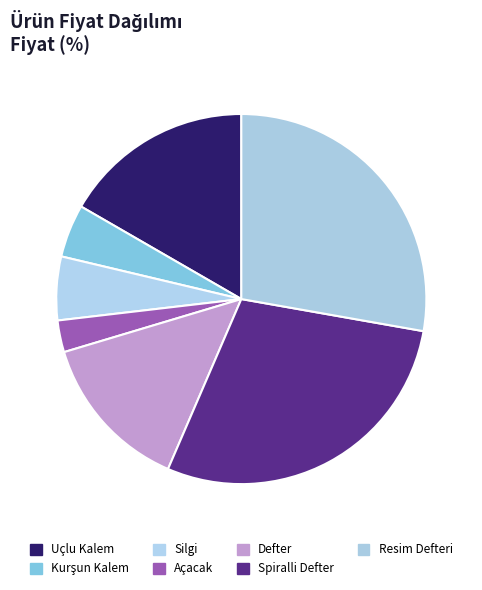

Which category has the biggest portion of the pie?

Spiralli Defter